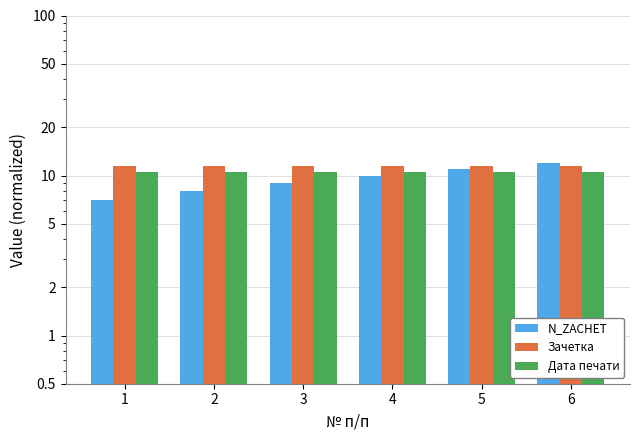

Which series has the largest range (max minus min)?

N_ZACHET